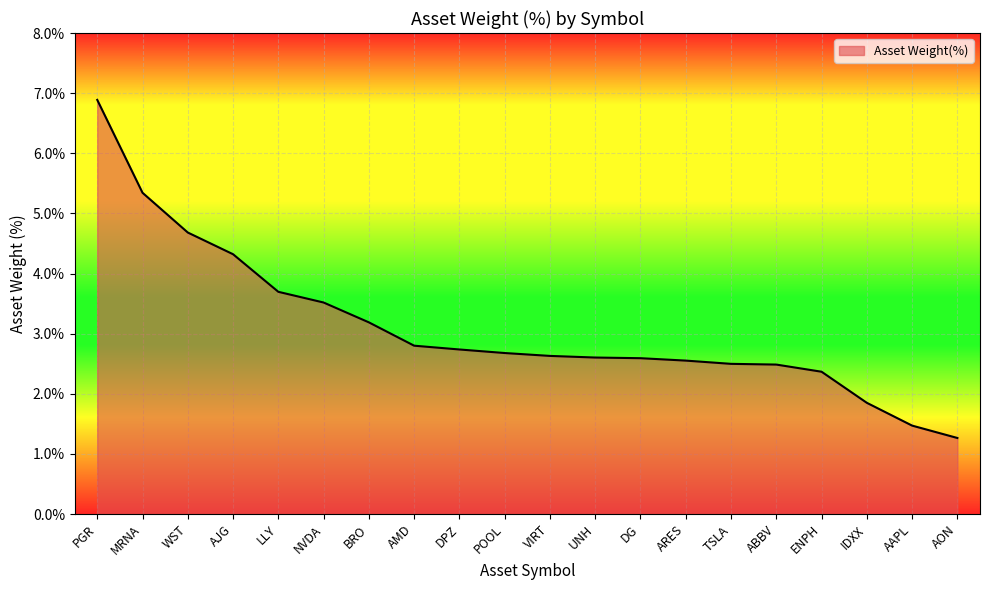

What is the smallest value displayed?

1.3